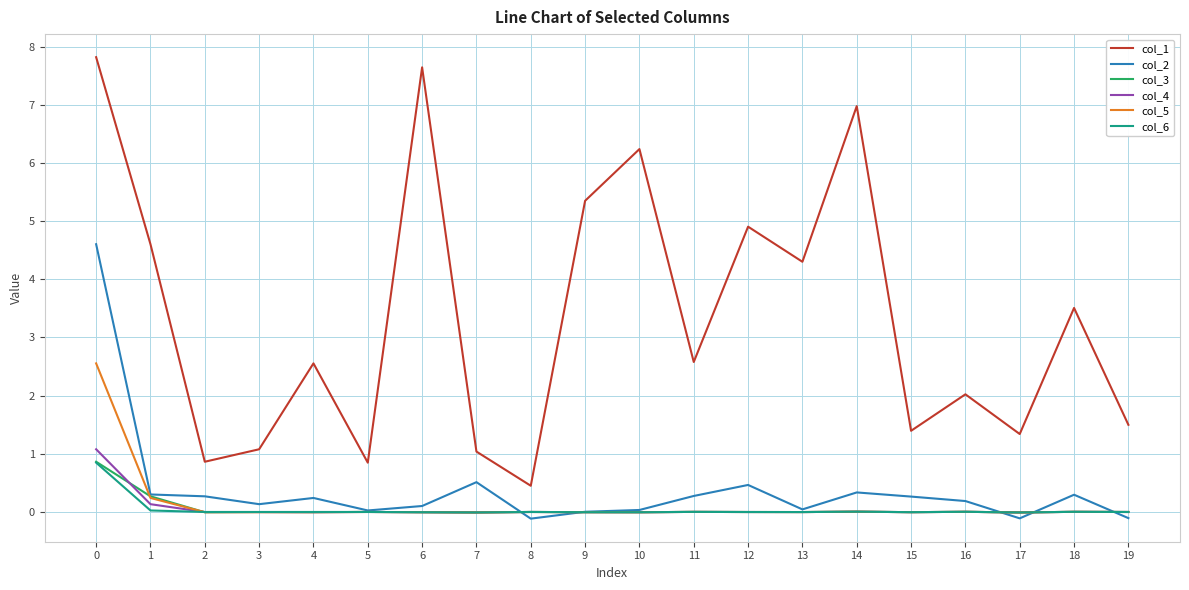

True or false: col_1 and col_3 intersect in this chart.

False